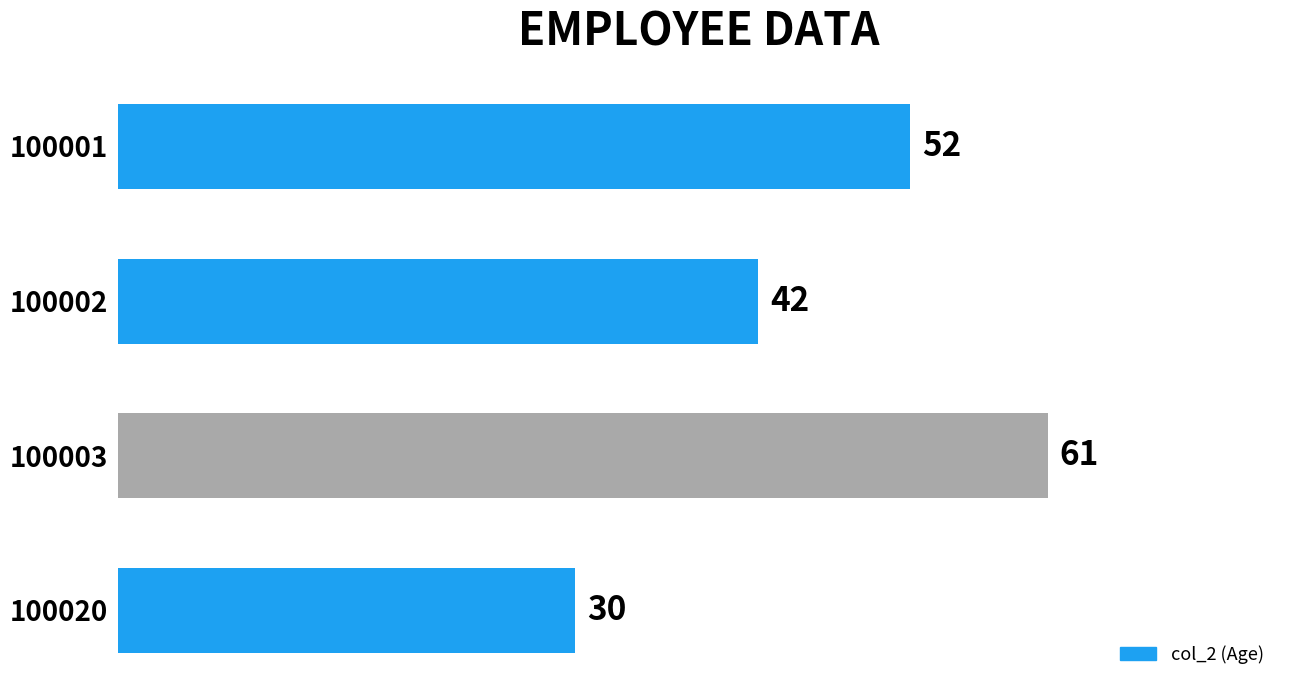

At which label is the value closest to 45?

100002